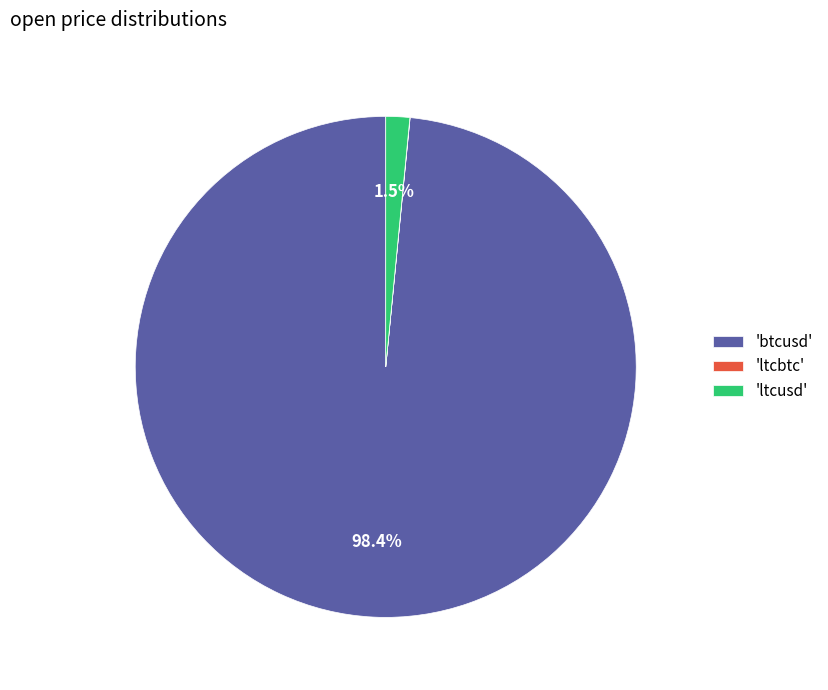

Which category has the biggest portion of the pie?

'btcusd'